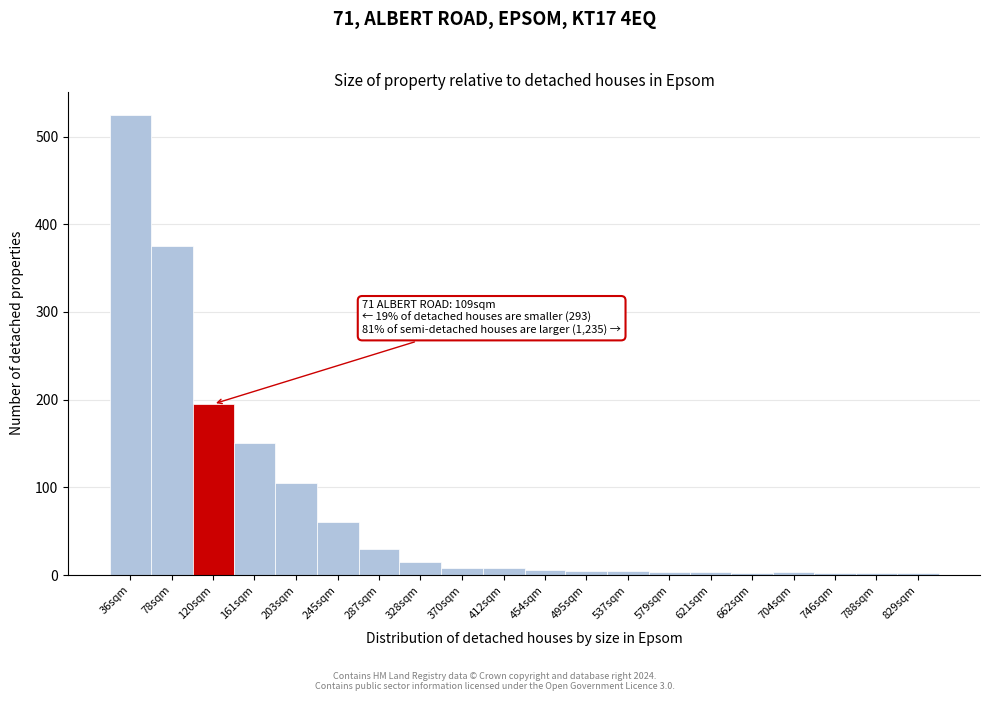

What is the greatest value displayed?

525